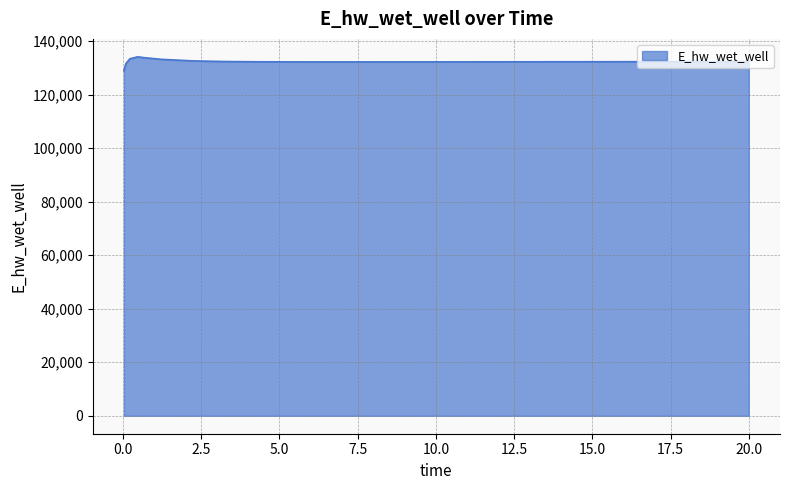

How many values exceed 132295?

13